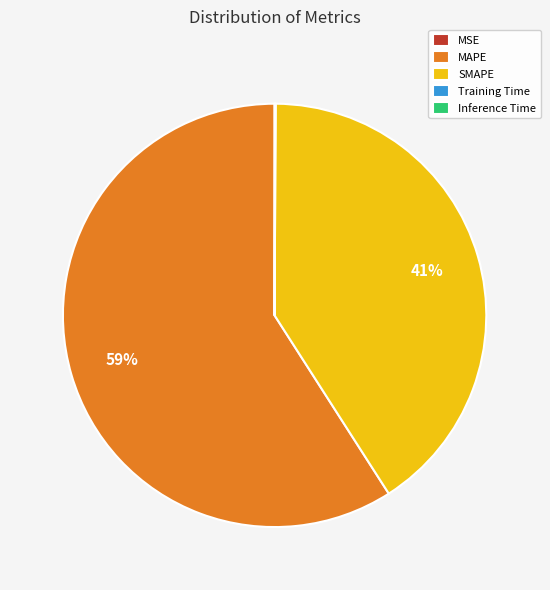

Is the sum of SMAPE and MAPE greater than half?

Yes